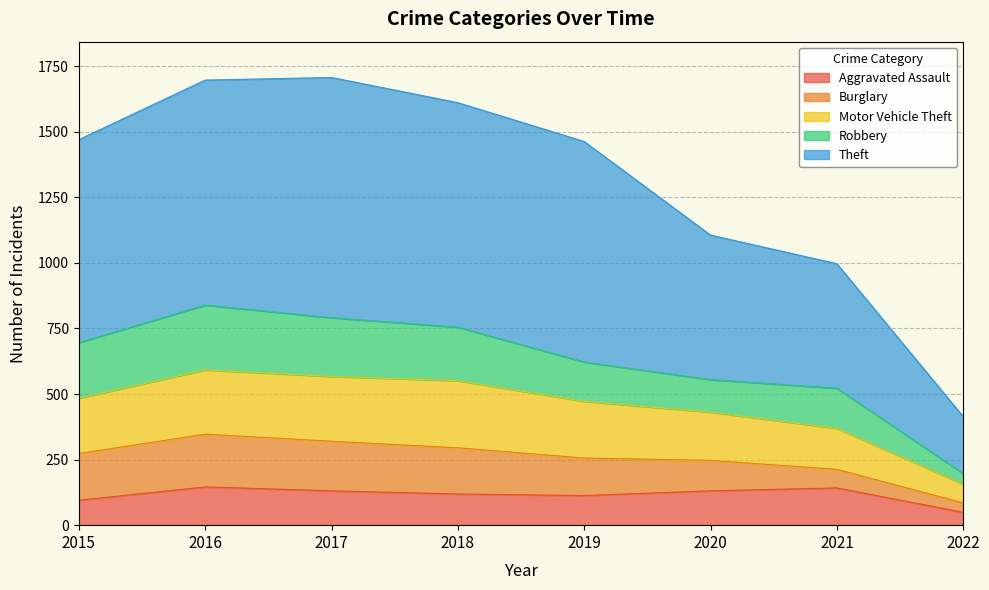

True or false: Aggravated Assault and Theft intersect in this chart.

False